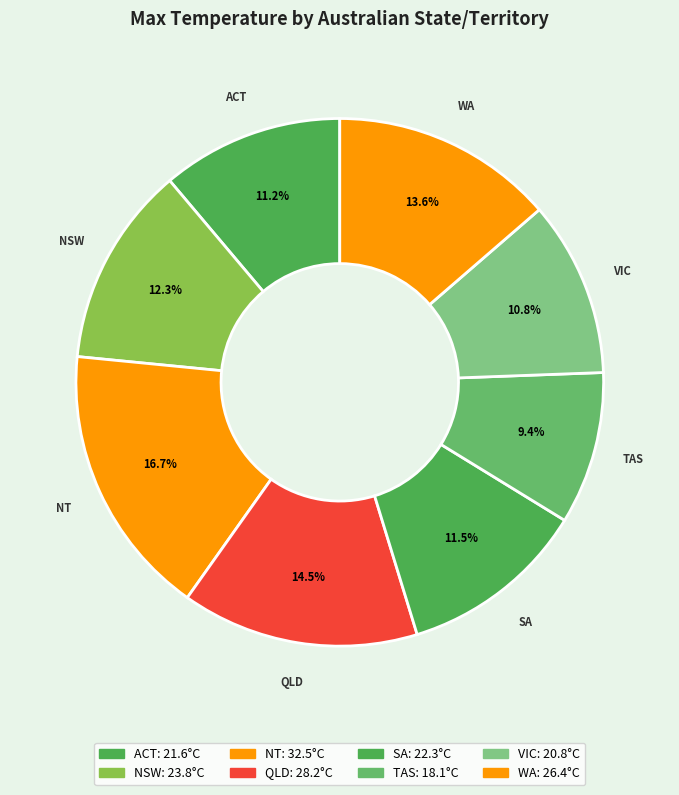

What is the ratio of the value at WA to the value at ACT?

1.2